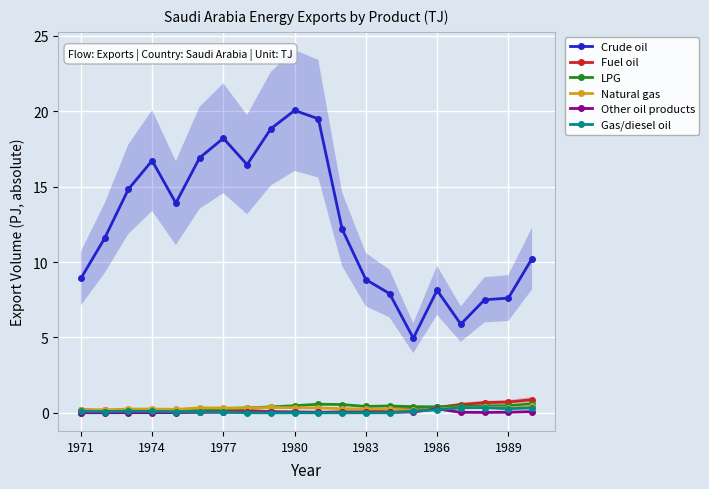

Which series has the largest range (max minus min)?

Crude oil